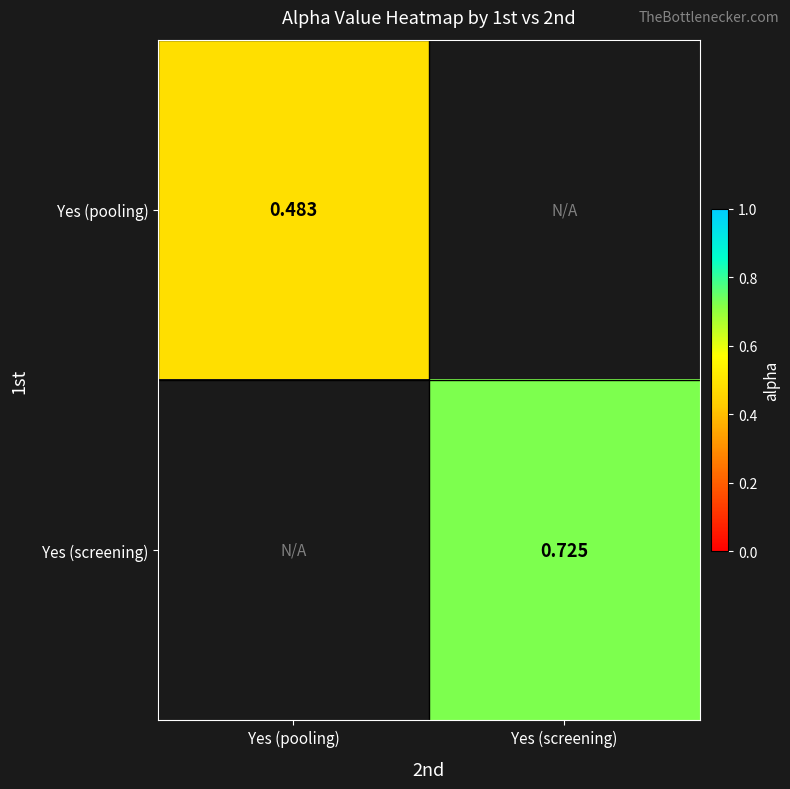

What is the lowest value of the Yes (pooling) series?

0.5